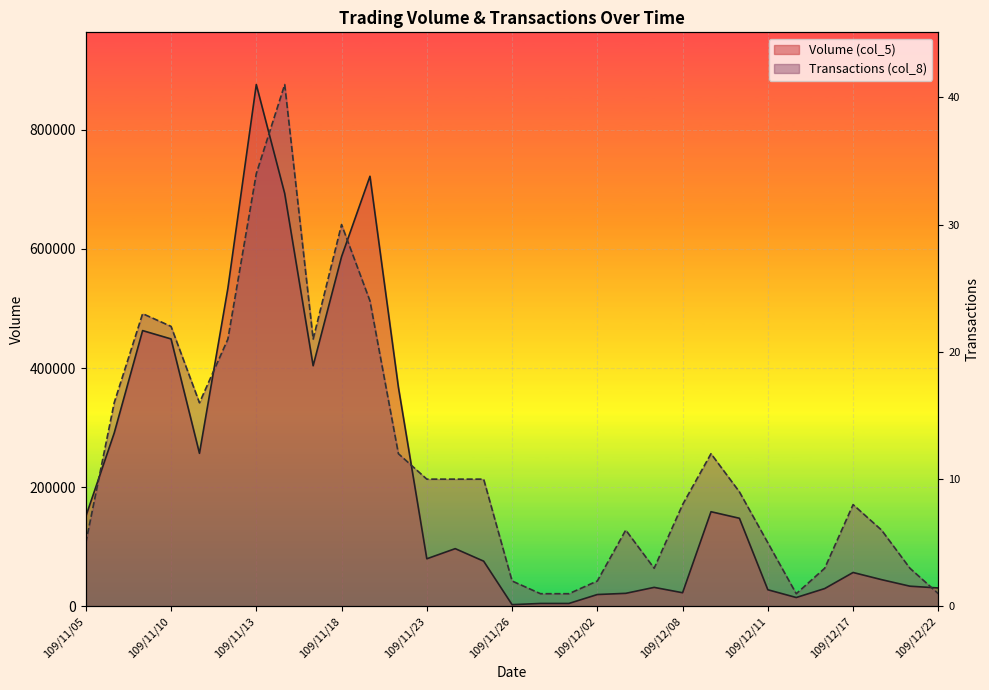

List the series in order of their overall mean, lowest first.

Volume (col_5), Transactions (col_8)